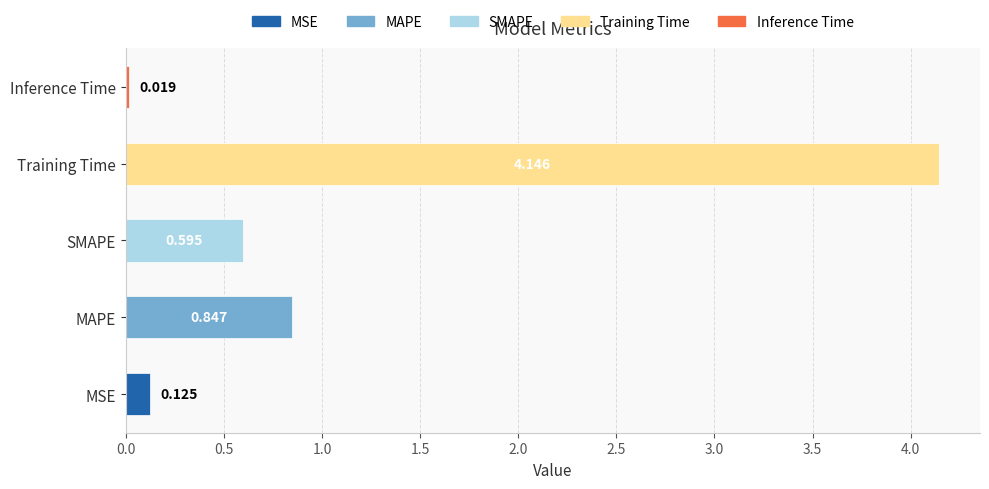

How many categories are shown in the chart?

5